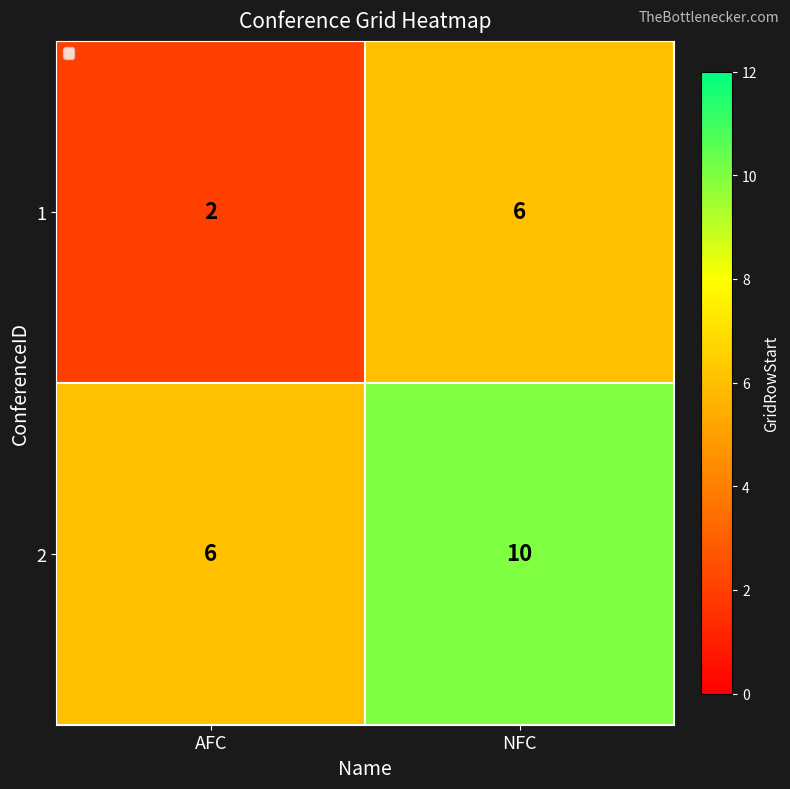

Reading left to right, transcribe all the data shown in this chart.

1: AFC=2	NFC=6
2: AFC=6	NFC=10